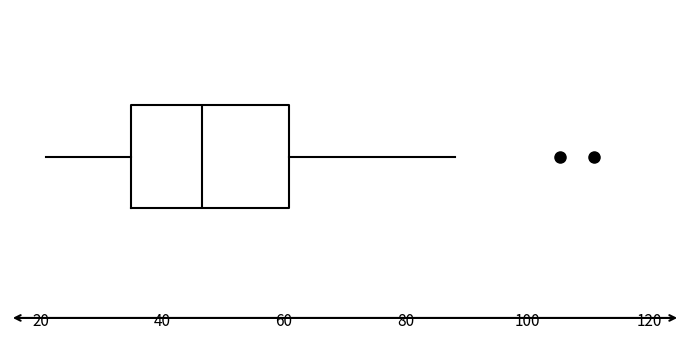

Read this box plot against the x-axis: the position of the median line, the range covered by the box, and the ends of both whiskers. The values are not printed on the chart, so give them approximately, as read against the axis.

median 46, box 34 to 60, whiskers 20 to 88